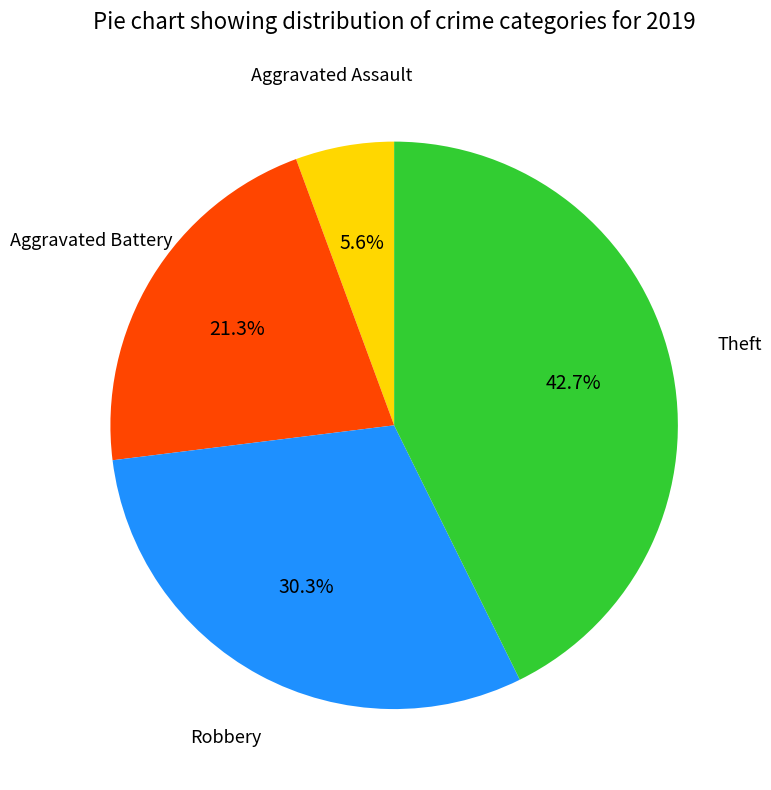

Is there any slice that represents more than half of the pie?

No